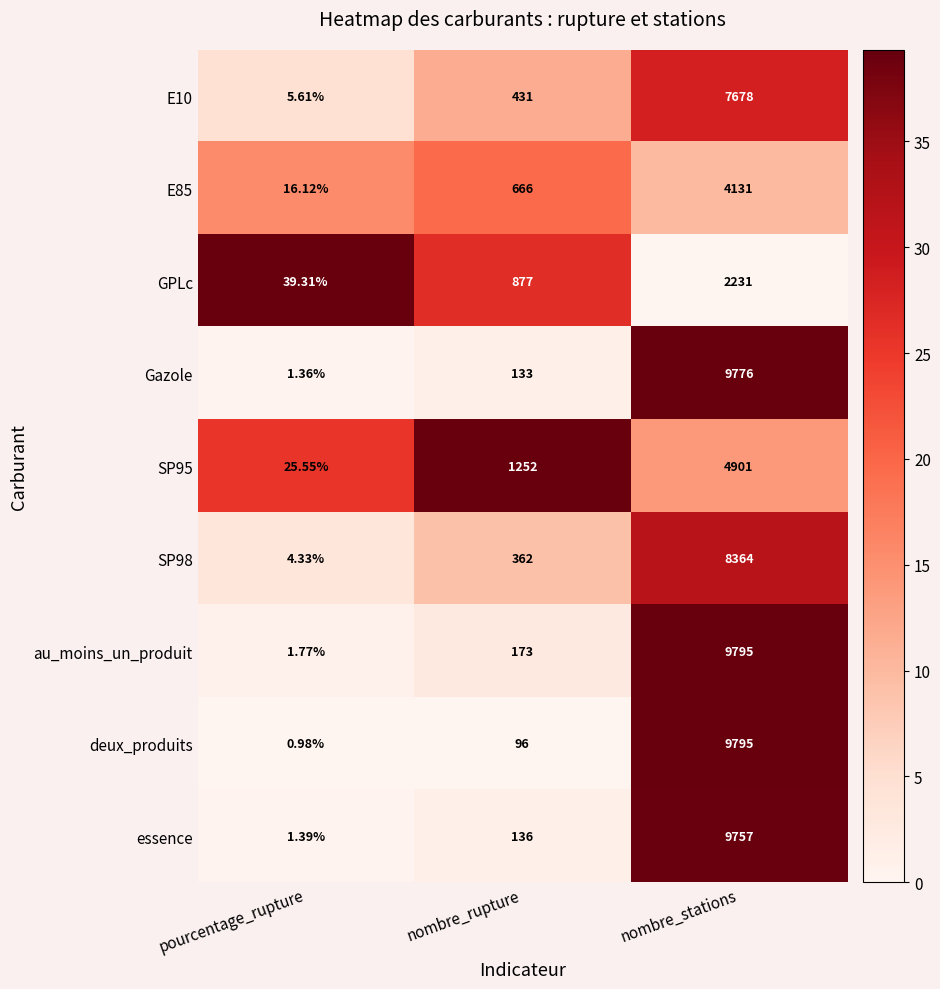

Which series has the largest total across all categories?

au_moins_un_produit